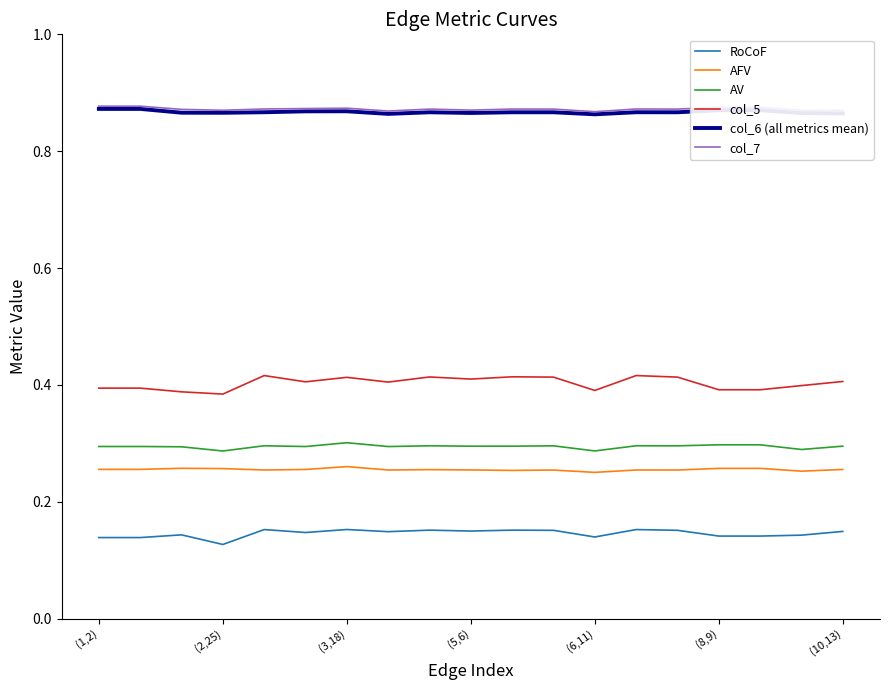

How many series are shown in this chart?

6